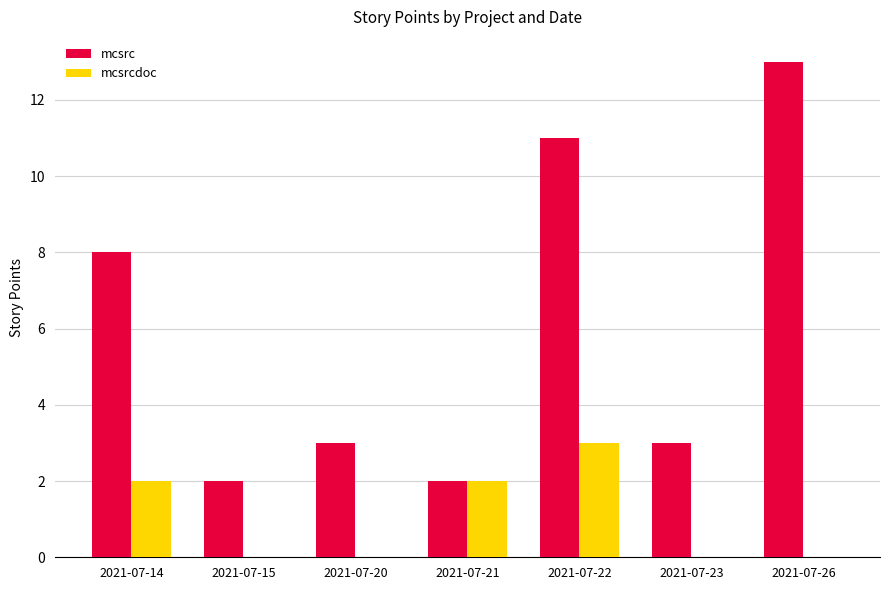

The mcsrc series shows 3 at 2021-07-15. True or false?

False